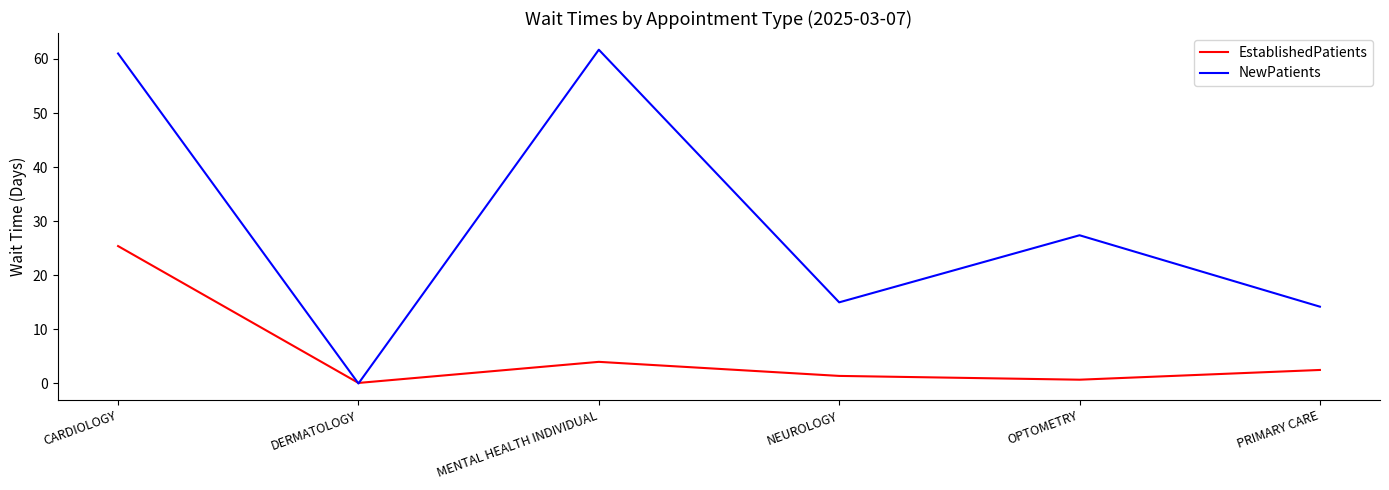

Between NEUROLOGY and OPTOMETRY, which series saw the biggest shift?

NewPatients